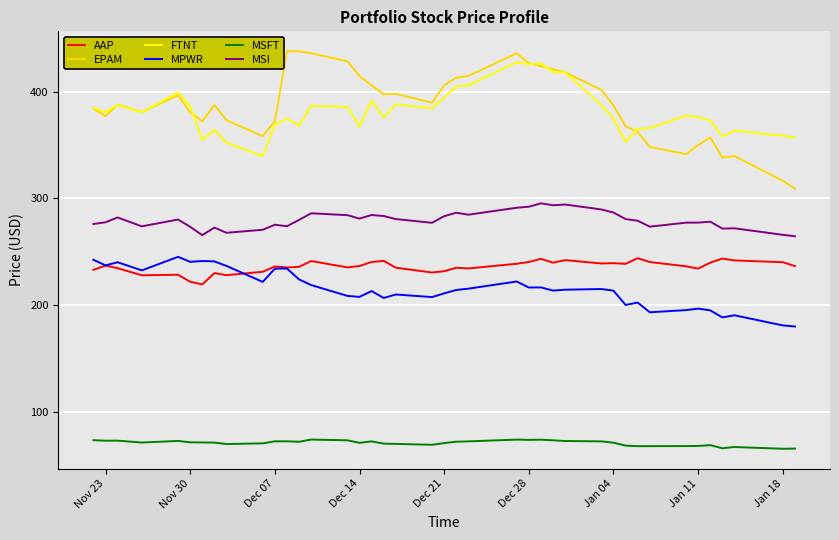

What is the minimum value shown in the chart?

65.3